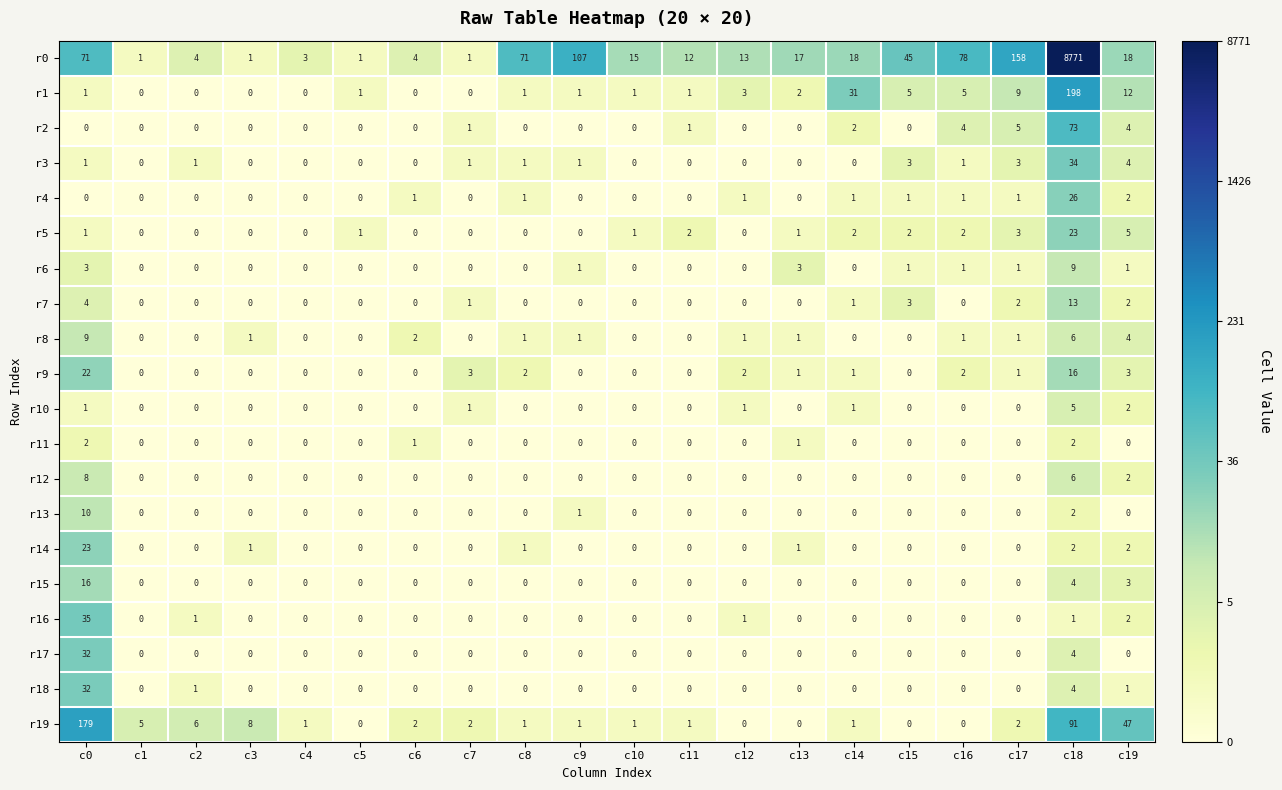

At how many categories does at least one series exceed 6?

1